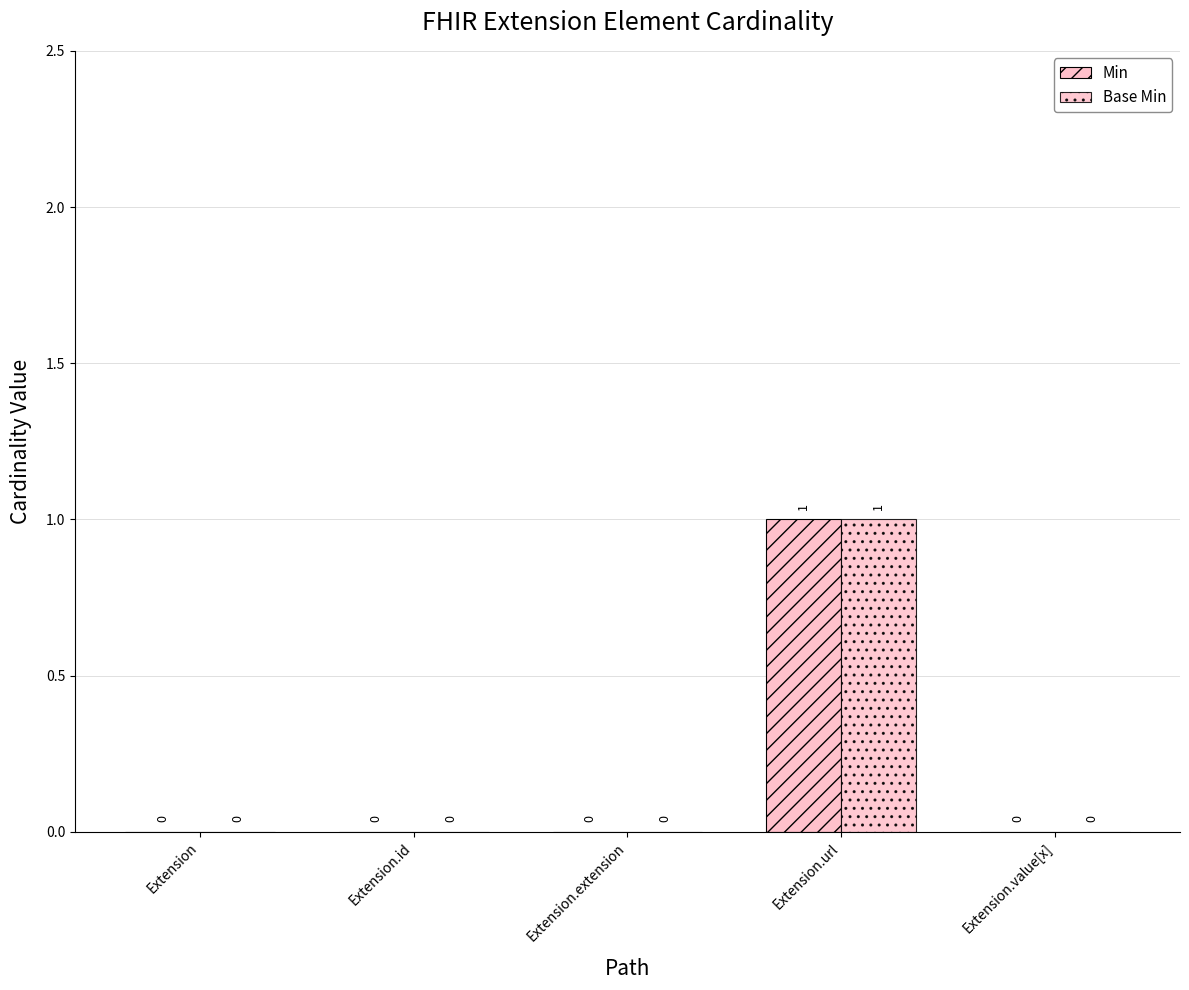

How many groups of bars are there?

5